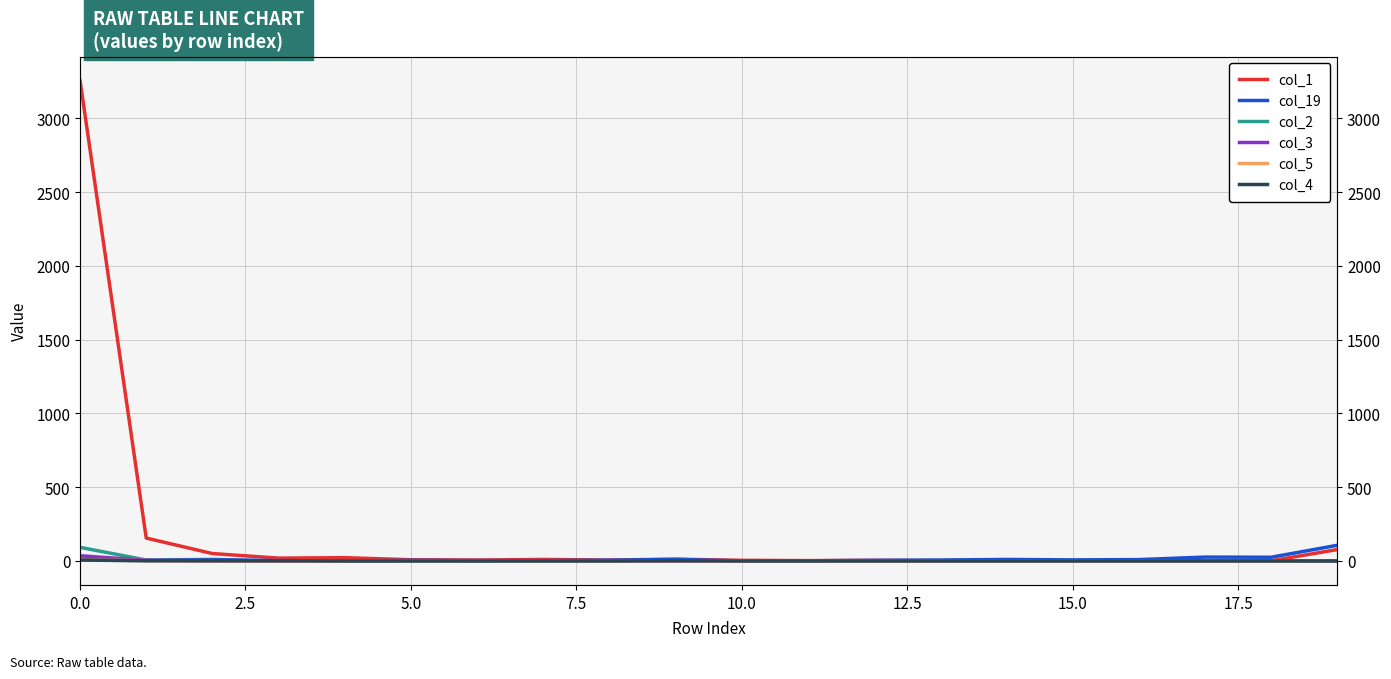

The col_4 series shows 1 at 2.5. True or false?

True